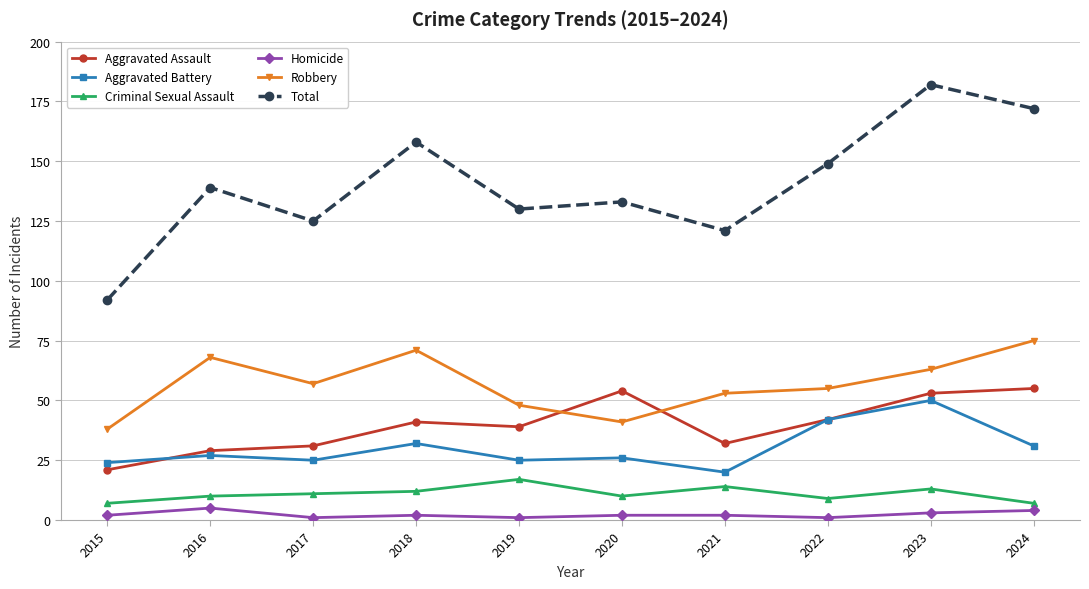

Which series has the largest total across all categories?

Total